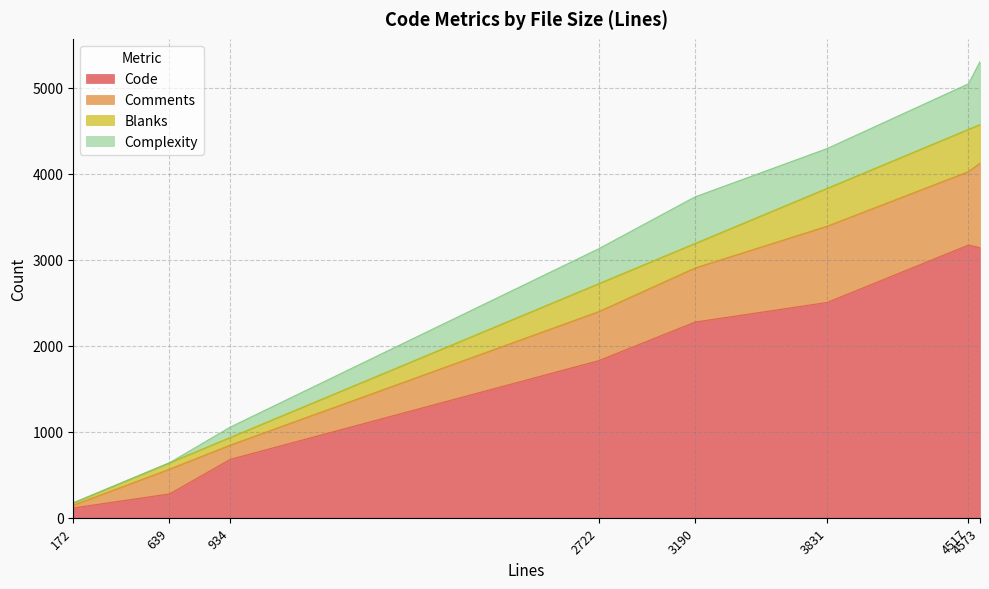

What is the average value of the Code series?

1749